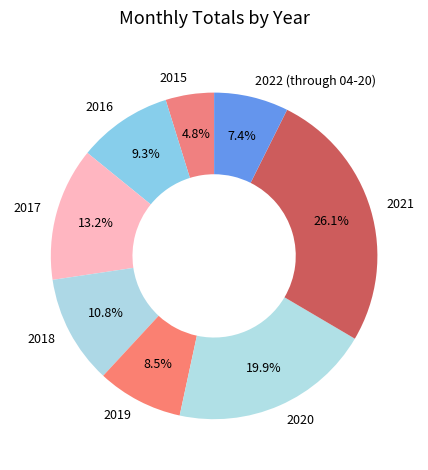

How many segments does this pie chart have?

8